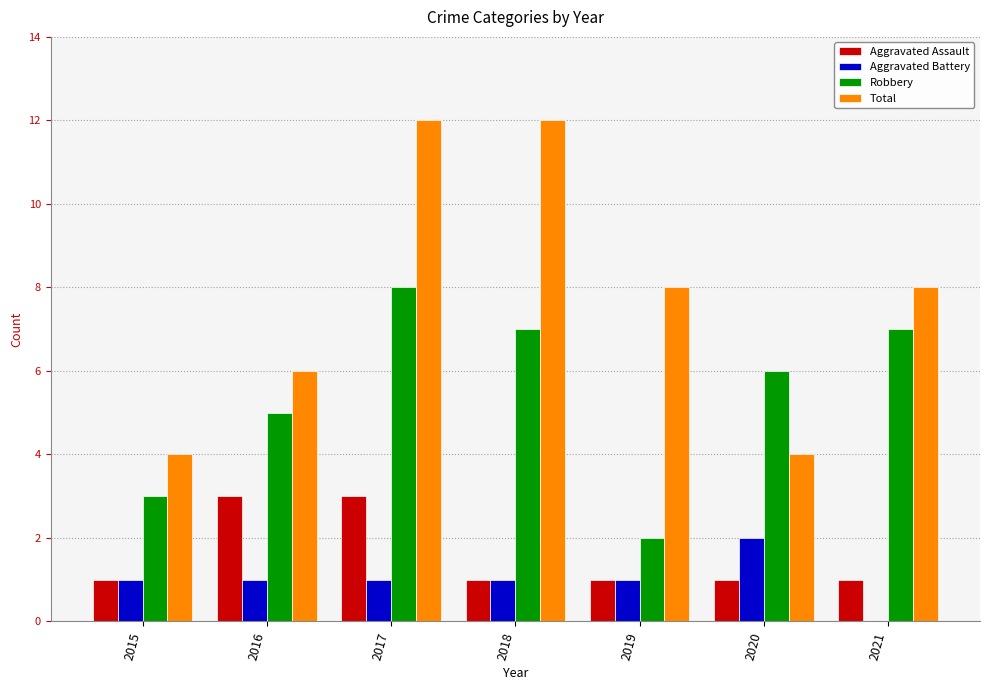

Between 2016 and 2019, which series saw the biggest shift?

Robbery